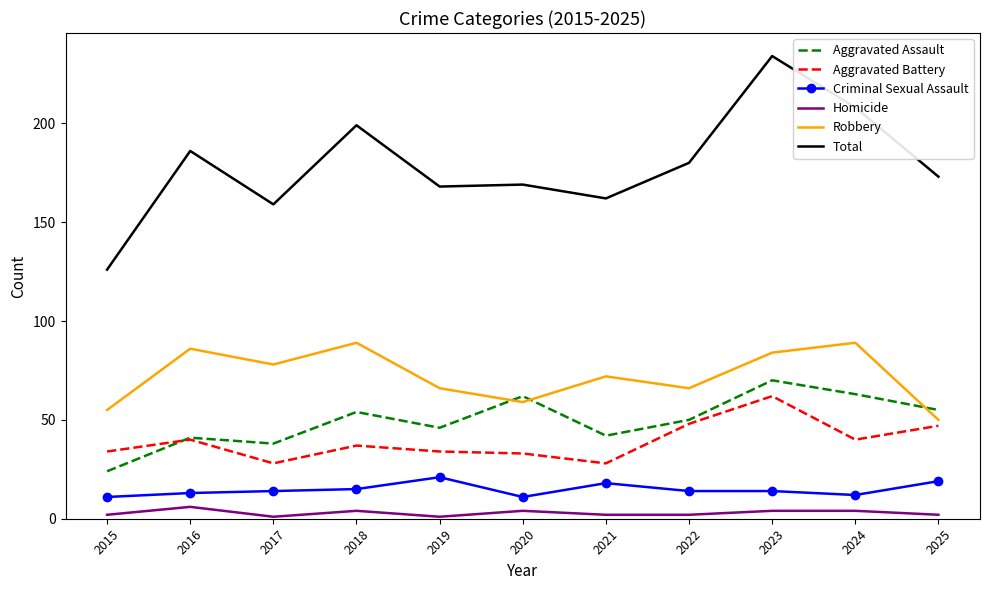

At how many categories does at least one series exceed 29?

11